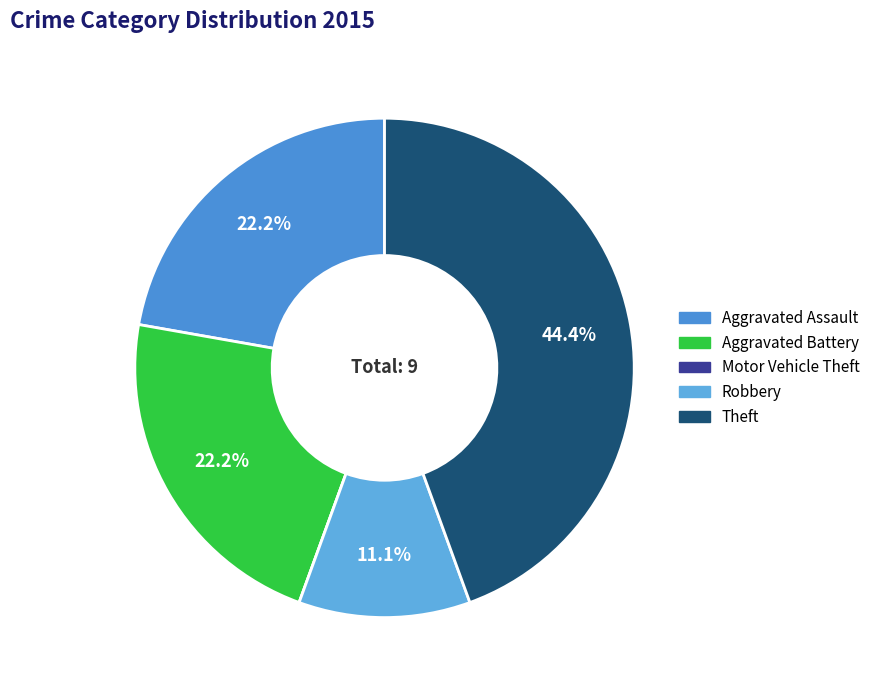

Does Motor Vehicle Theft account for over 50% of the chart?

No